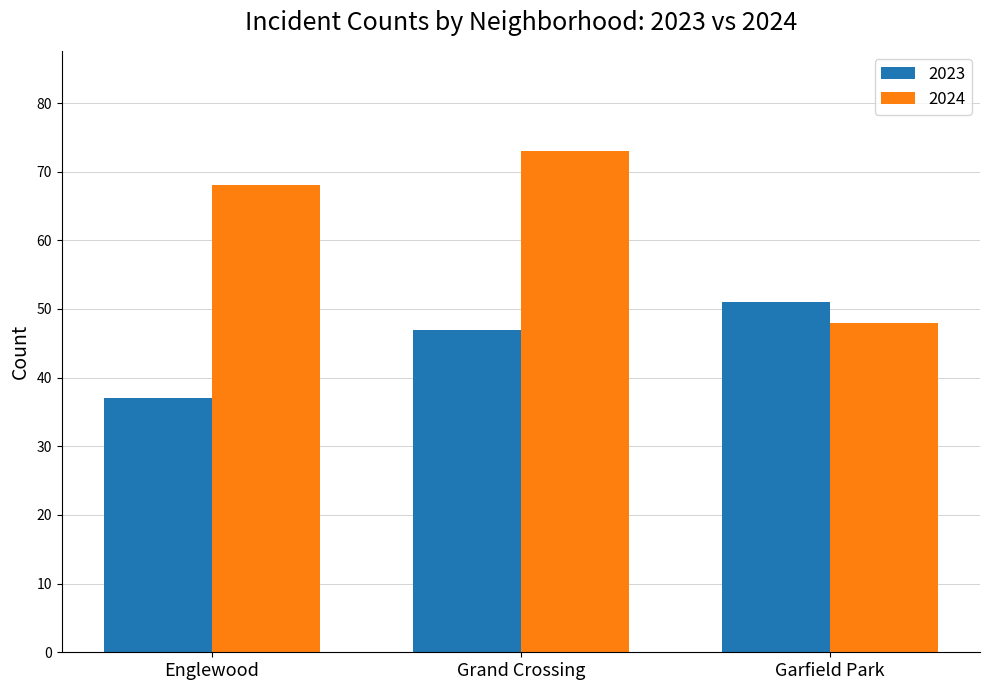

At which category is the sum across all series the highest?

Grand Crossing